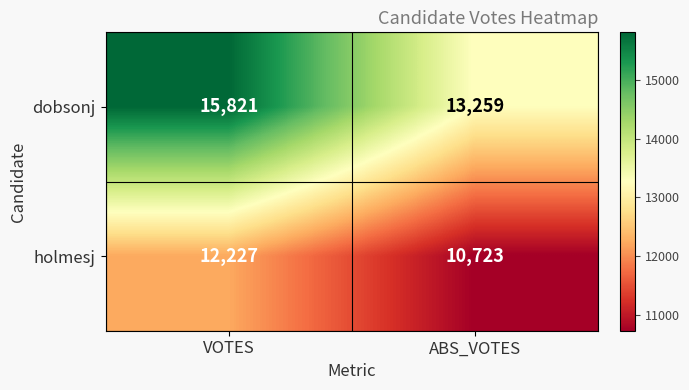

What is the total value across all series at VOTES?

28048